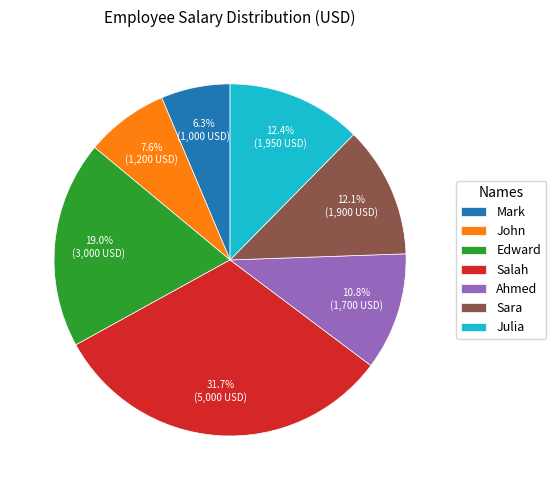

Count the number of slices in the pie.

7